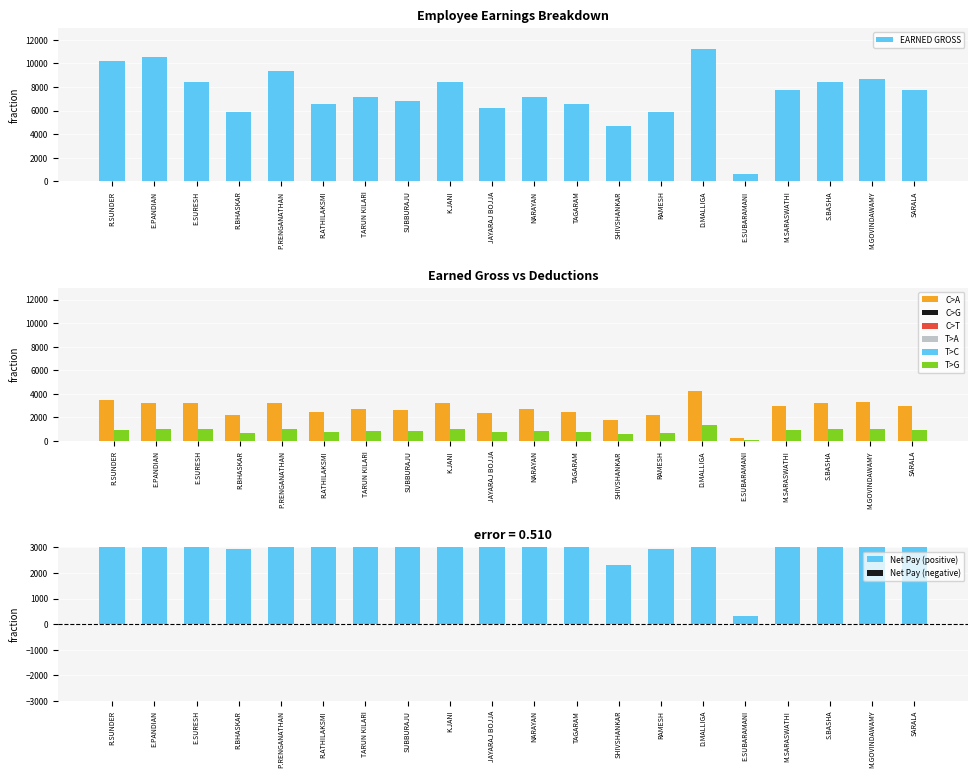

Reading right to left, transcribe all the data shown in this chart.

EARNED GROSS: SARALA=7772.2	M.GOVINDAWAMY=8704.9	S.BASHA=8394.0	M.SARASWATHI=7772.2	E.SUBARAMANI=621.8	D.MALLIGA=11192.0	RAMESH=5906.9	SHIVSHANKAR=4663.3	TAGARAM=6528.7	NARAYAN=7150.4	JAYARAJ BOJJA=6217.8	K.JANI=8394.0	SUBBURAJU=6839.6	TARUN KILARI=7150.4	R.ATHILAKSMI=6528.7	P.RENGANATHAN=9394.0	R.BHASKAR=5906.9	E.SURESH=8394.0	E.PANDIAN=10500.0	R.SUNDER=10222.2
EARNED BASIC: SARALA=2961.1	M.GOVINDAWAMY=3316.4	S.BASHA=3198.0	M.SARASWATHI=2961.1	E.SUBARAMANI=236.9	D.MALLIGA=4264.0	RAMESH=2250.4	SHIVSHANKAR=1776.7	TAGARAM=2487.3	NARAYAN=2724.2	JAYARAJ BOJJA=2368.9	K.JANI=3198.0	SUBBURAJU=2605.8	TARUN KILARI=2724.2	R.ATHILAKSMI=2487.3	P.RENGANATHAN=3198.0	R.BHASKAR=2250.4	E.SURESH=3198.0	E.PANDIAN=3198.0	R.SUNDER=3516.4
DEDUCTIONS: SARALA=932.7	M.GOVINDAWAMY=1044.6	S.BASHA=1007.3	M.SARASWATHI=932.7	E.SUBARAMANI=74.6	D.MALLIGA=1343.0	RAMESH=708.8	SHIVSHANKAR=559.6	TAGARAM=783.4	NARAYAN=858.0	JAYARAJ BOJJA=746.1	K.JANI=1007.3	SUBBURAJU=820.8	TARUN KILARI=858.0	R.ATHILAKSMI=783.4	P.RENGANATHAN=1007.3	R.BHASKAR=708.8	E.SURESH=1007.3	E.PANDIAN=1007.3	R.SUNDER=976.2
Net Pay (positive): SARALA=3878.4	M.GOVINDAWAMY=4343.9	S.BASHA=4188.7	M.SARASWATHI=3878.4	E.SUBARAMANI=310.3	D.MALLIGA=5585.0	RAMESH=2947.6	SHIVSHANKAR=2327.1	TAGARAM=3257.9	NARAYAN=3568.2	JAYARAJ BOJJA=3102.8	K.JANI=4188.7	SUBBURAJU=3413.0	TARUN KILARI=3568.2	R.ATHILAKSMI=3257.9	P.RENGANATHAN=5188.7	R.BHASKAR=2947.6	E.SURESH=4188.7	E.PANDIAN=6294.7	R.SUNDER=5729.6
Net Pay (negative): SARALA=0.0	M.GOVINDAWAMY=0.0	S.BASHA=0.0	M.SARASWATHI=0.0	E.SUBARAMANI=0.0	D.MALLIGA=0.0	RAMESH=0.0	SHIVSHANKAR=0.0	TAGARAM=0.0	NARAYAN=0.0	JAYARAJ BOJJA=0.0	K.JANI=0.0	SUBBURAJU=0.0	TARUN KILARI=0.0	R.ATHILAKSMI=0.0	P.RENGANATHAN=0.0	R.BHASKAR=0.0	E.SURESH=0.0	E.PANDIAN=0.0	R.SUNDER=0.0